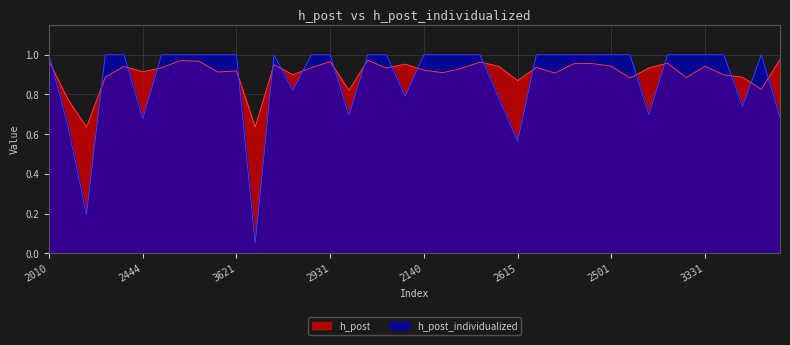

What is the greatest value displayed?

1.0